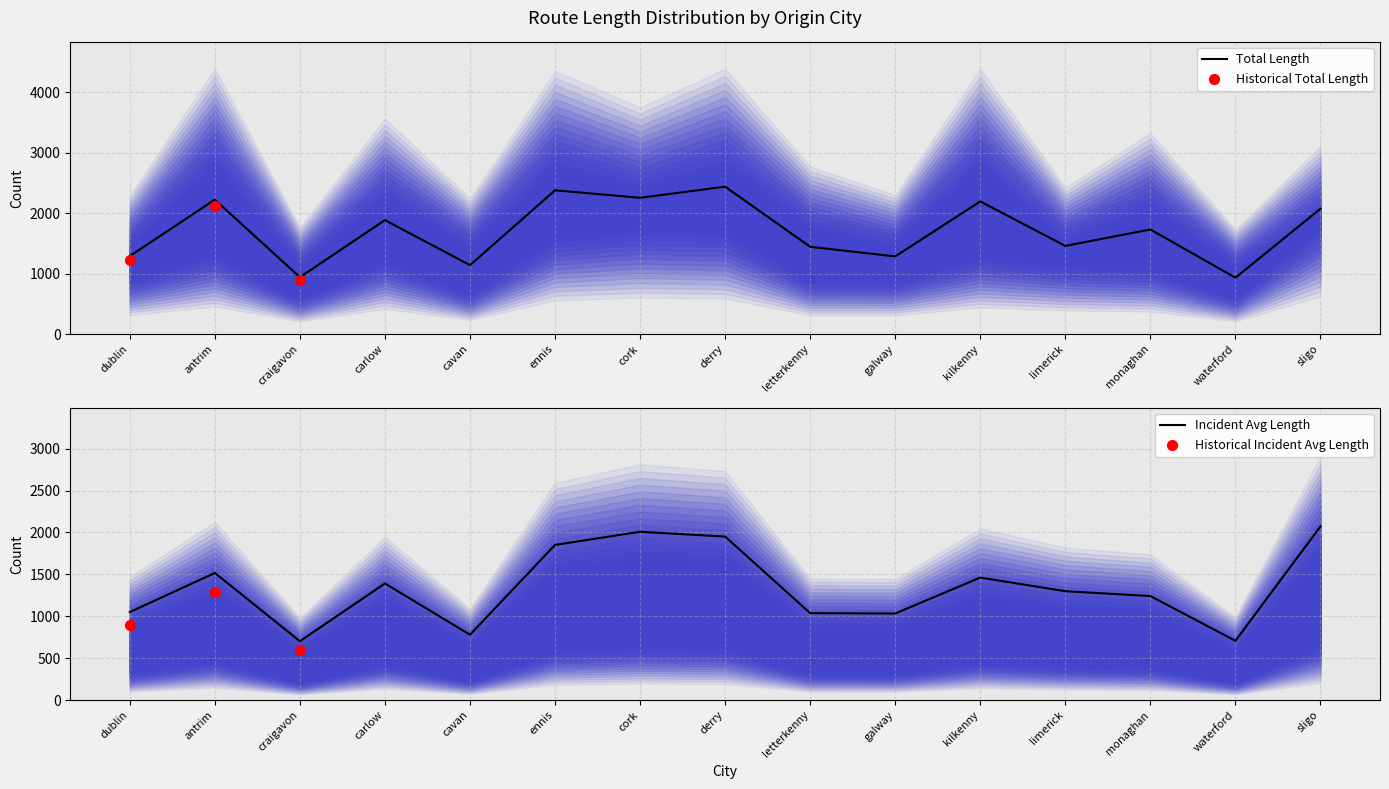

Read the Total Length value at galway.

1284.1